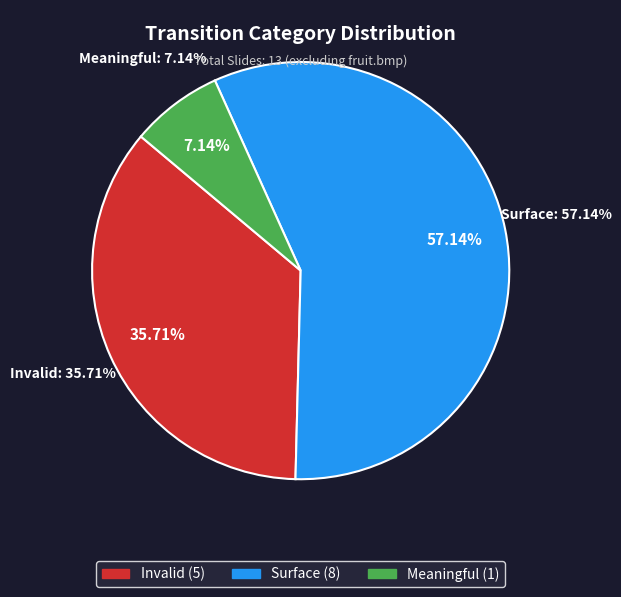

Between Invalid and Meaningful, which is larger?

Invalid